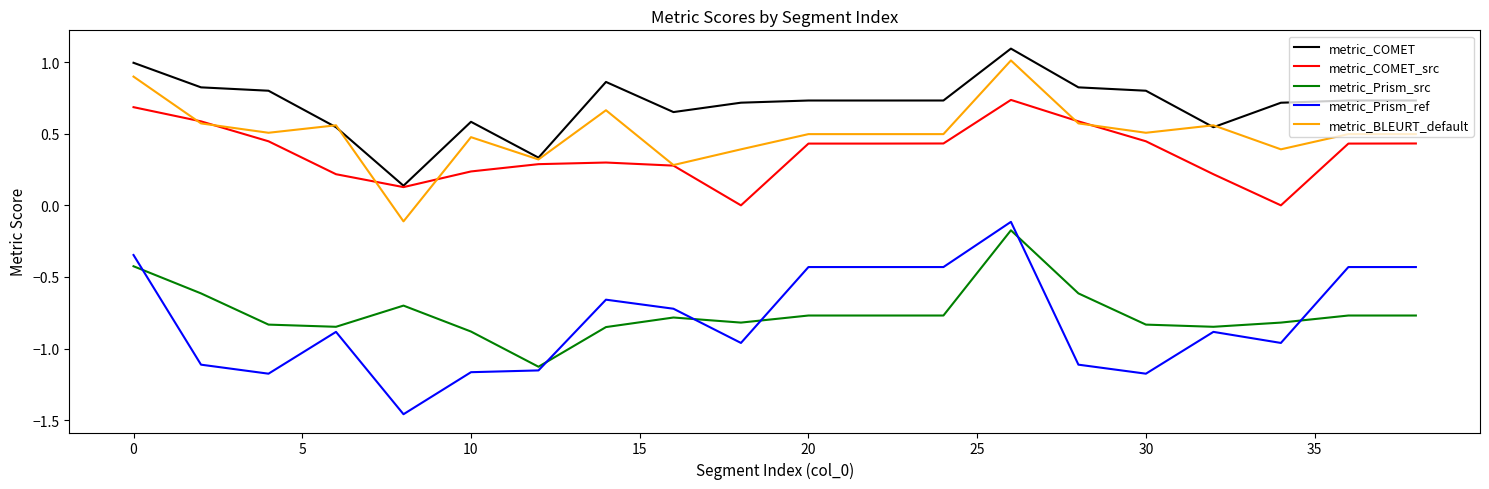

What is the maximum value for metric_BLEURT_default?

1.0